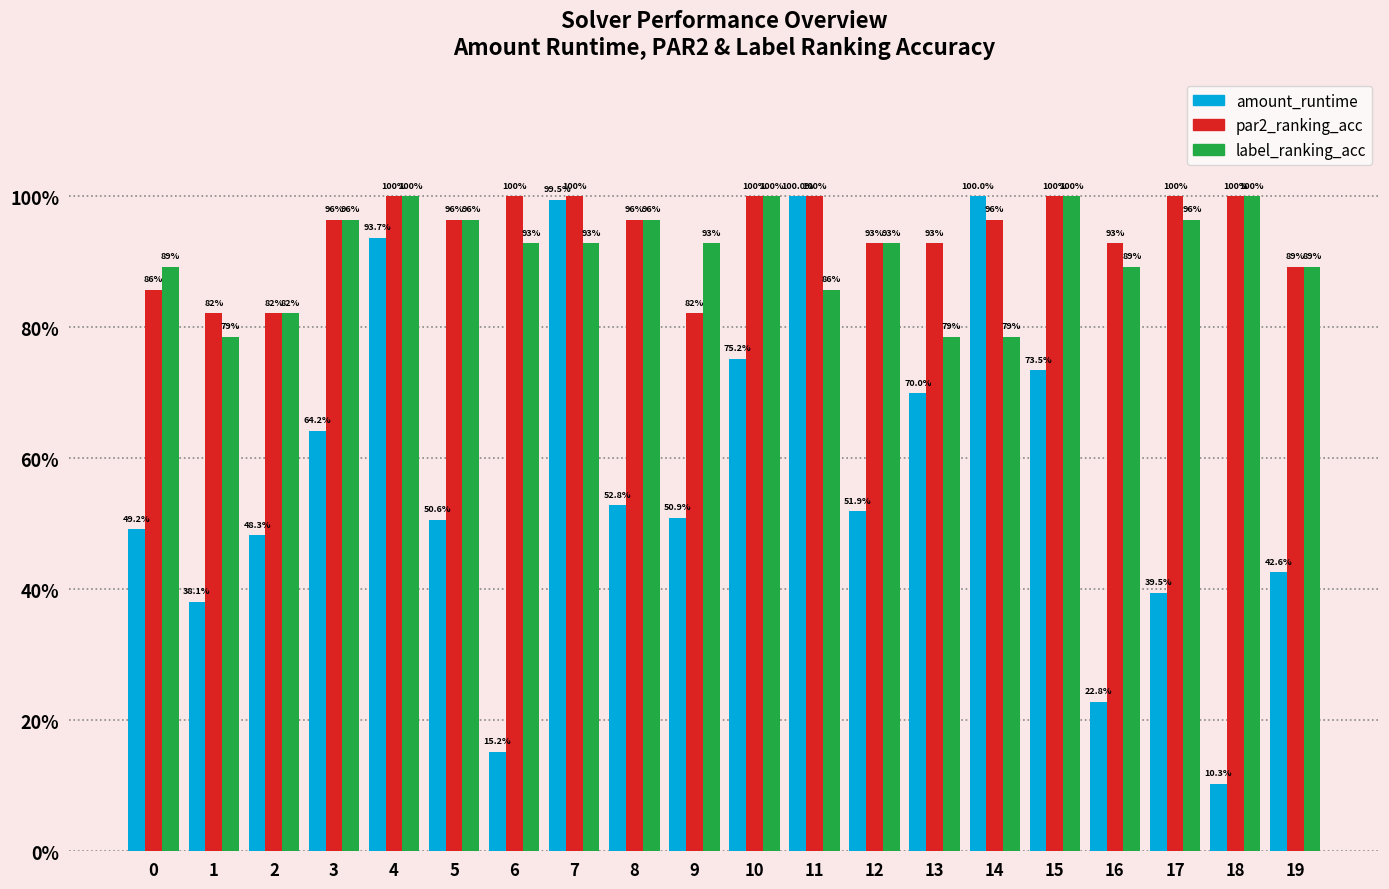

What are all the series names shown in the legend?

amount_runtime, par2_ranking_acc, label_ranking_acc